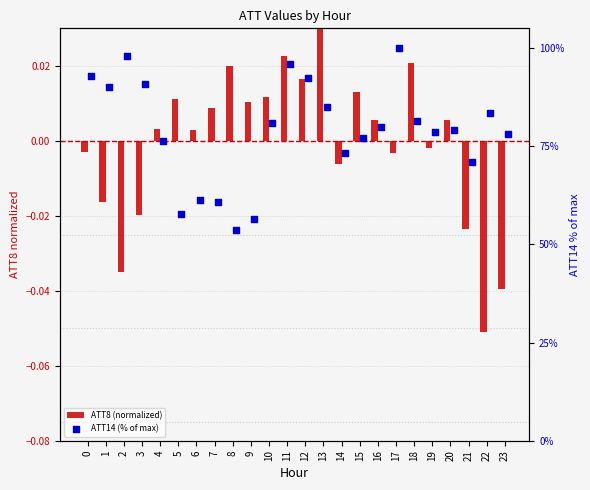

At which category is the sum across all series the highest?

17